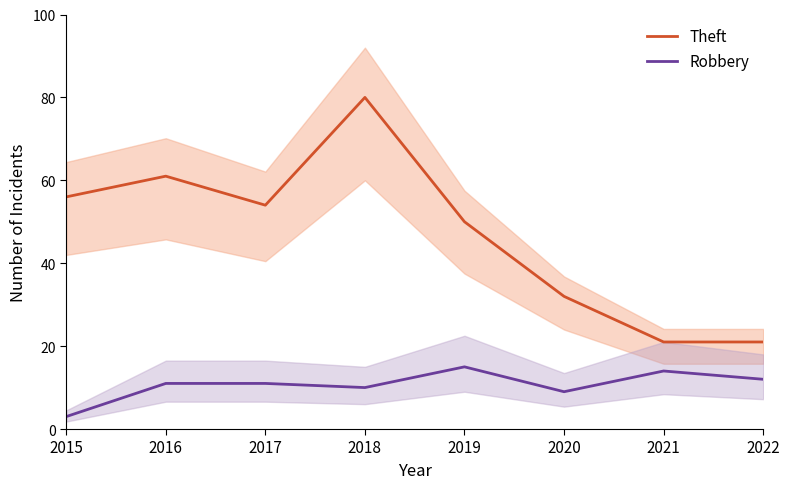

What is the difference between the maximum and minimum values in the Robbery series?

12